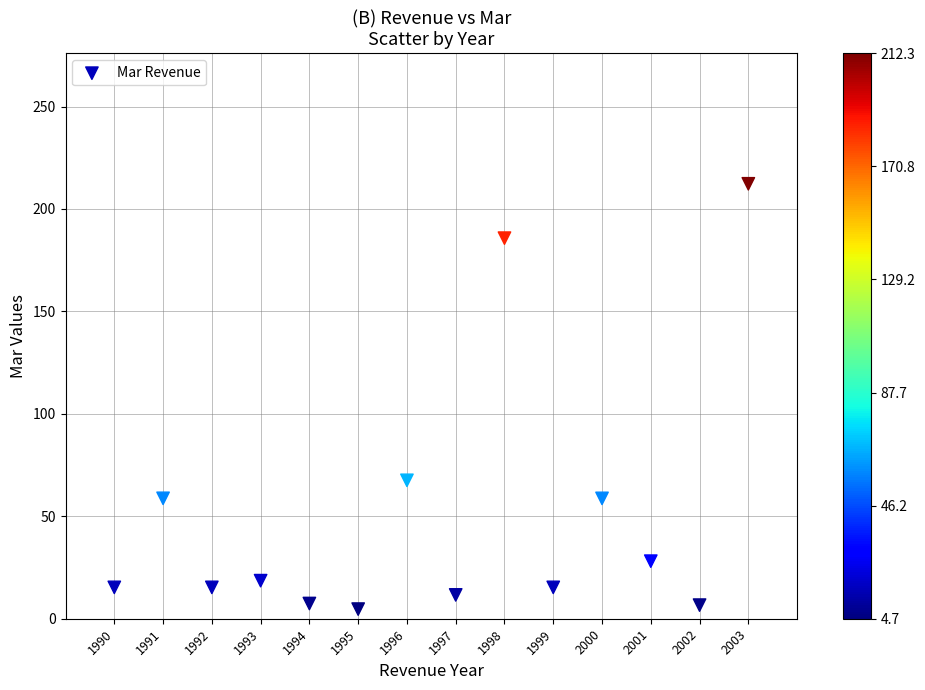

What is the range of Y values (max minus min)?

207.6